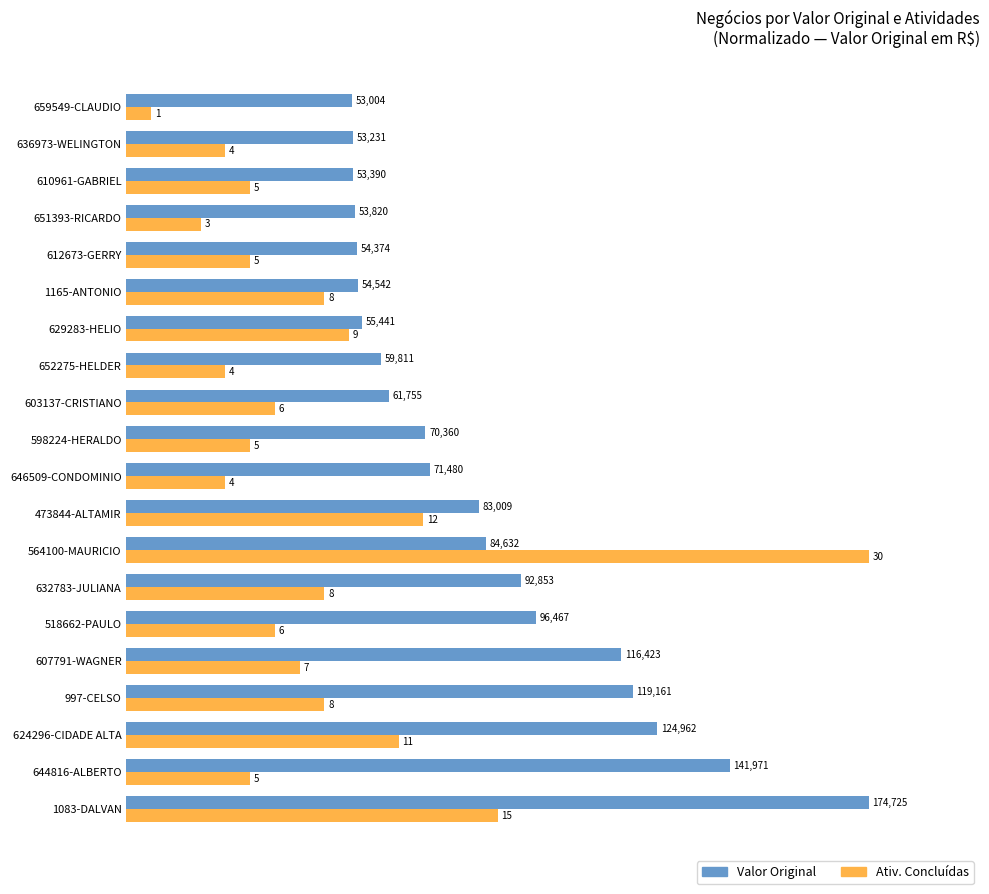

What are all the series names shown in the legend?

Valor Original, Ativ. Concluídas